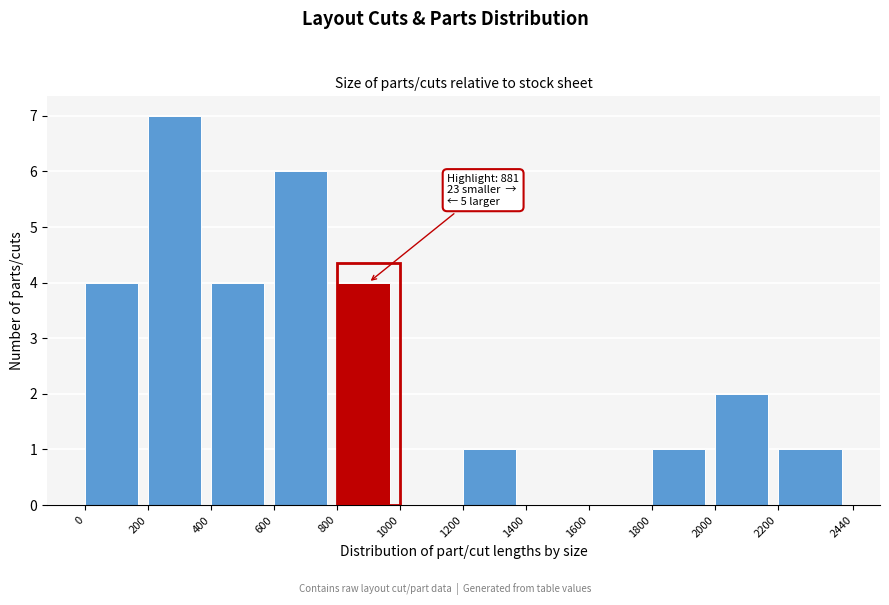

Which range on the x-axis has the tallest bar?

200 to 400